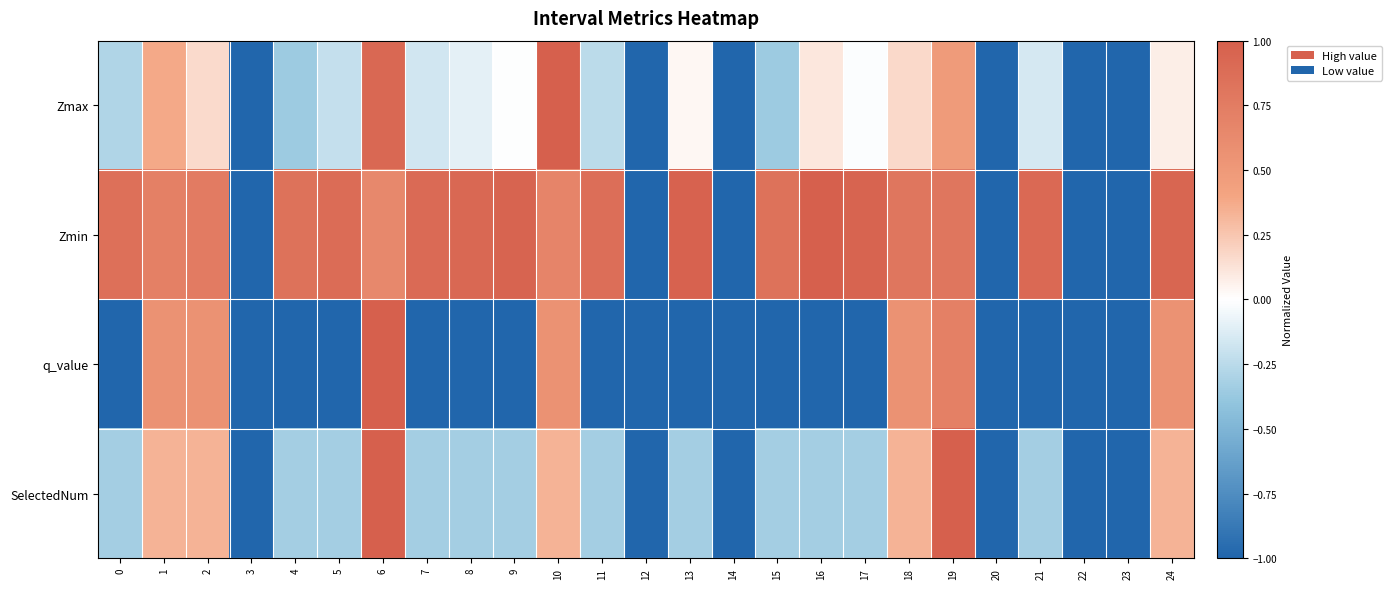

Count the number of categories in the chart.

25